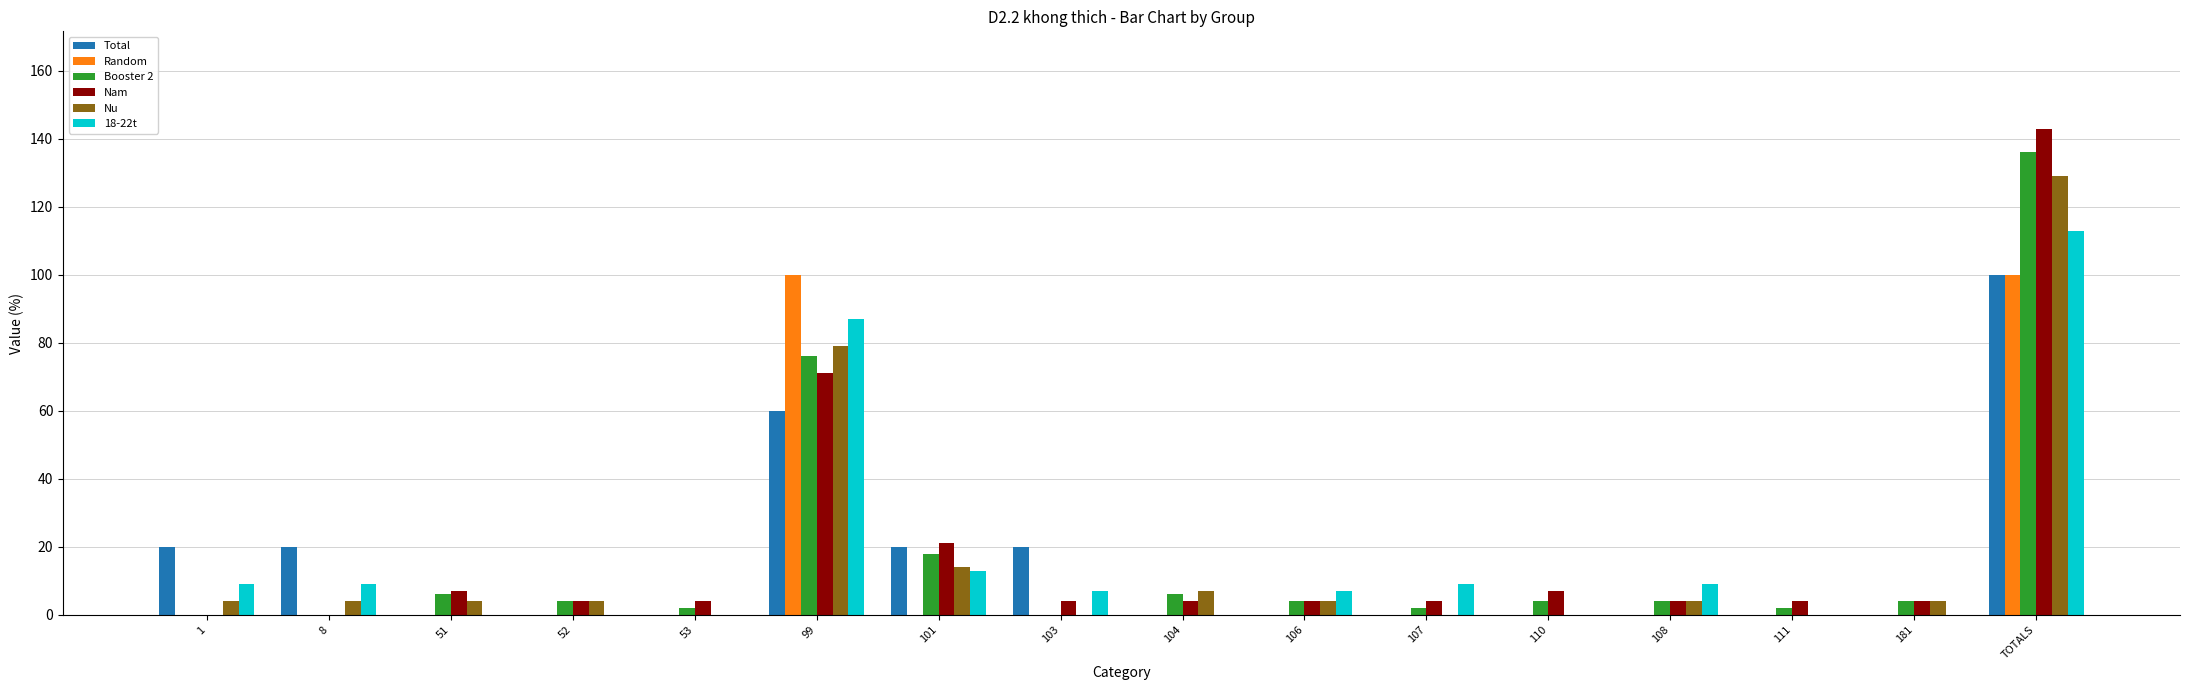

What is the total value across all series at TOTALS?

721